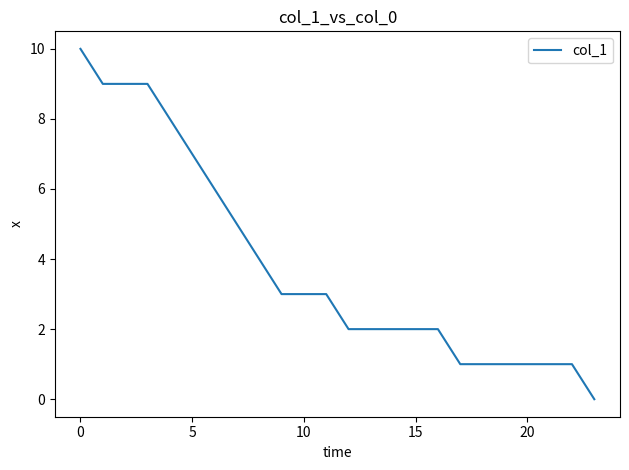

What is the difference between the maximum and minimum values?

10